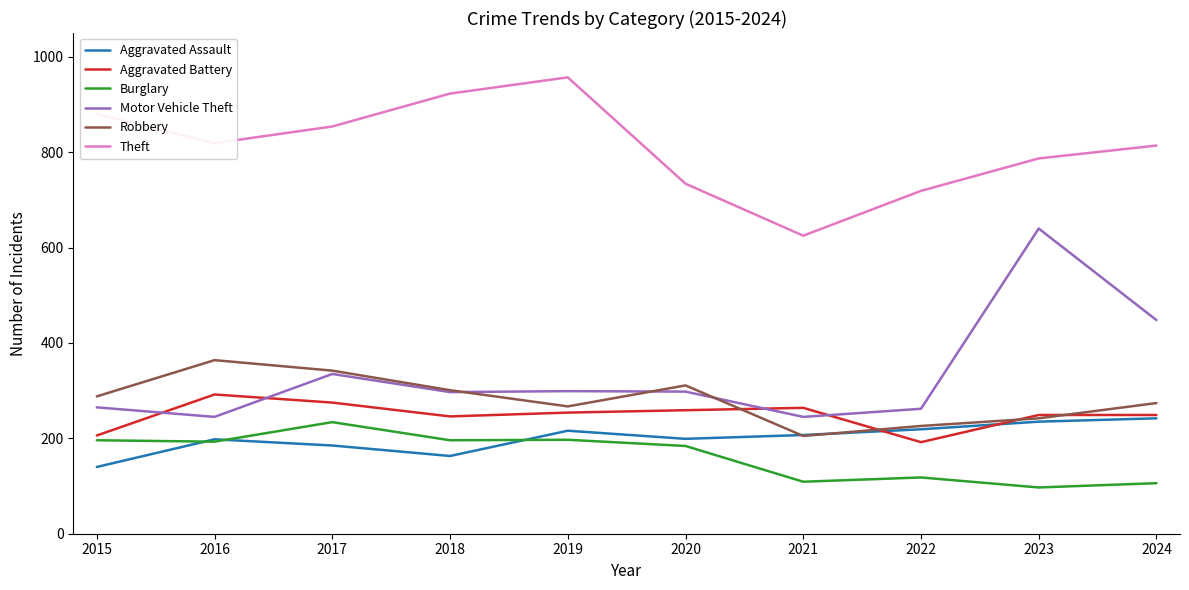

Read the Aggravated Assault value at 2024.

242